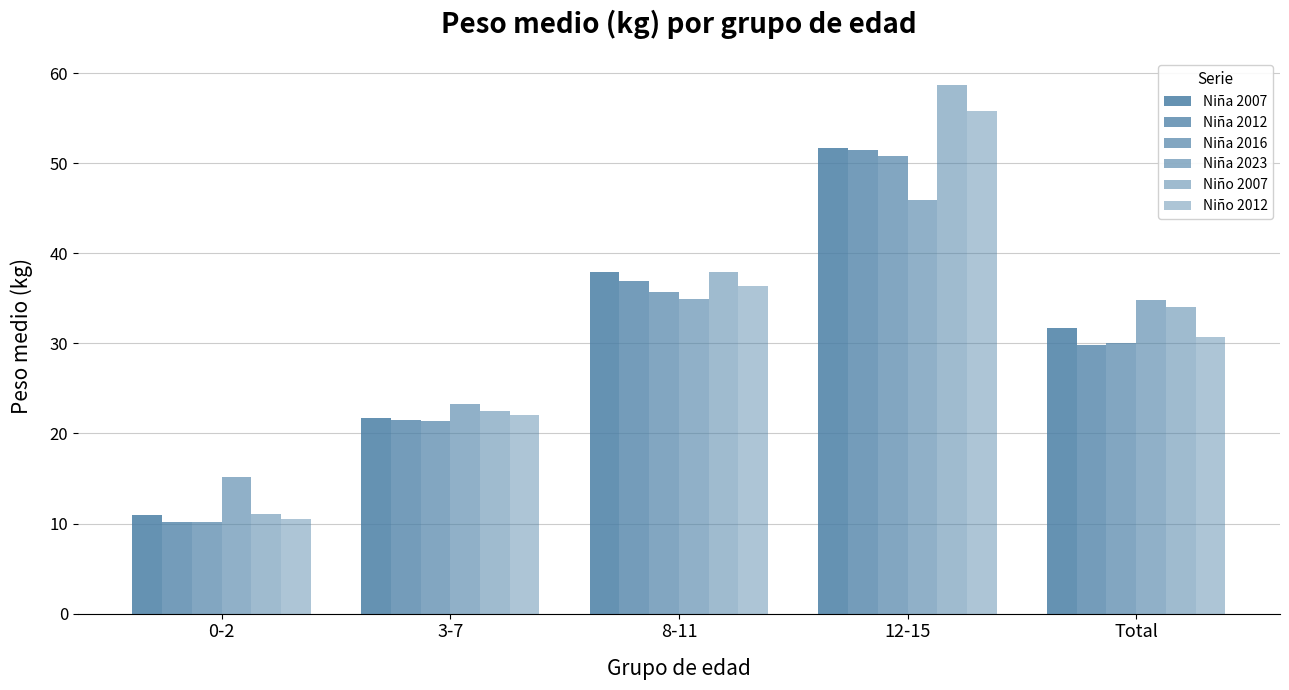

What position from the left is Total?

5